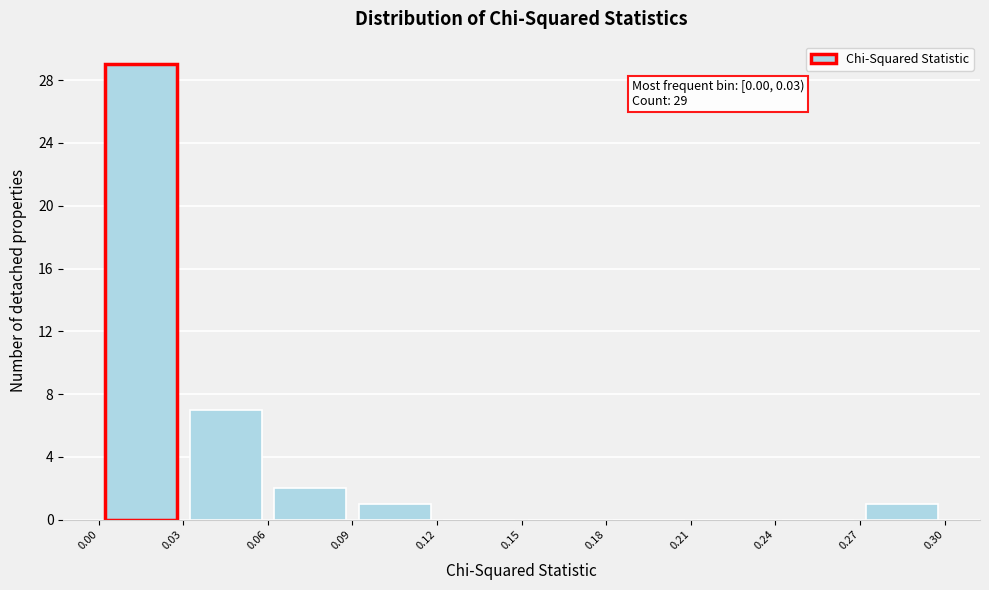

Over which range of the x-axis is the bar tallest?

0.00 to 0.03